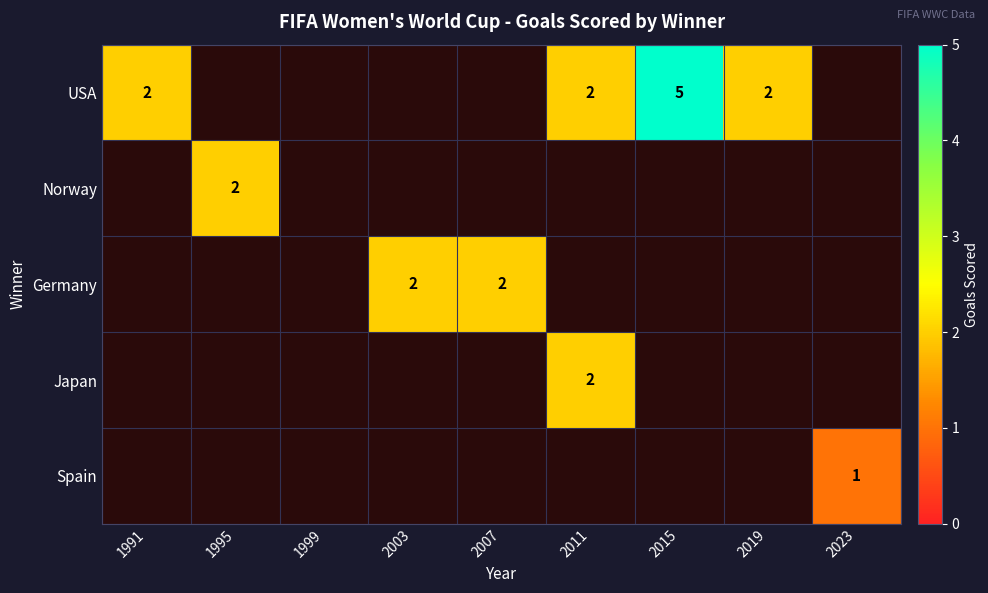

The value of Spain at 2023 is 1. True or false?

True